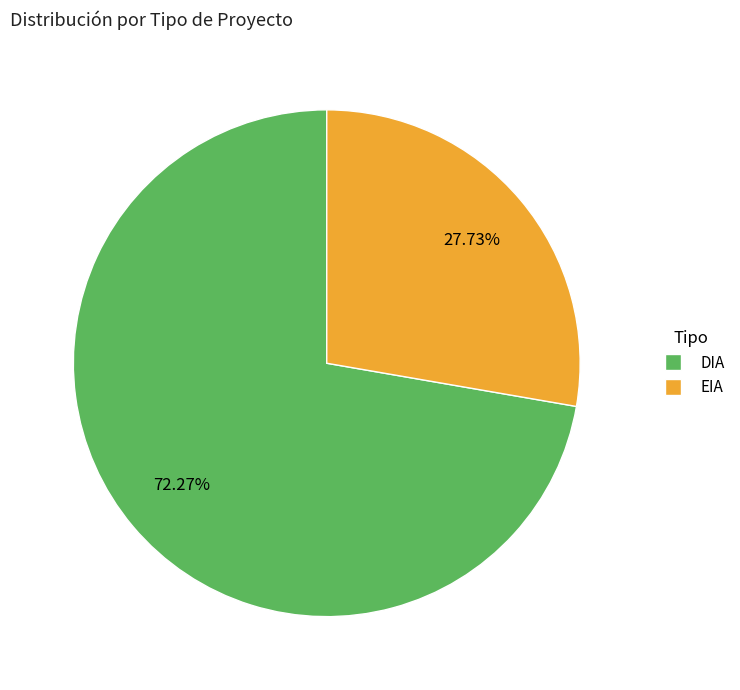

The EIA slice represents 38% of the pie. True or false?

False